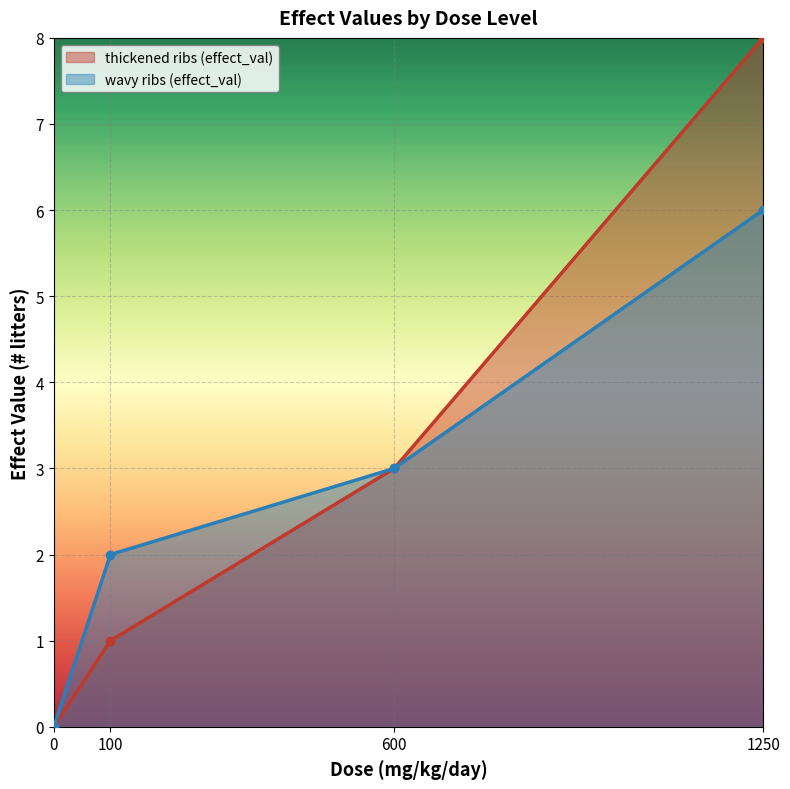

Rank the series at 1250 from lowest to highest value.

wavy ribs (effect_val), thickened ribs (effect_val)